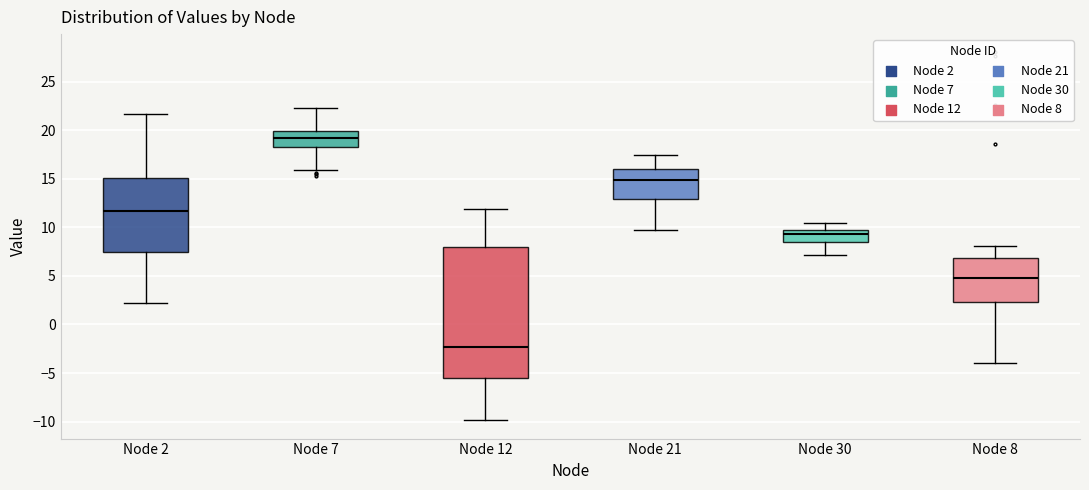

Comparing the boxes themselves (not the whiskers), which one is the tallest?

Node 12